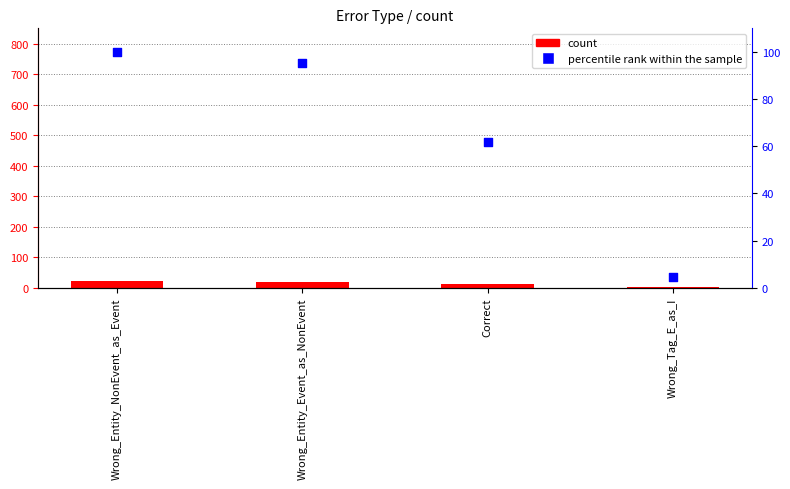

What are all the series names shown in the legend?

count, percentile rank within the sample